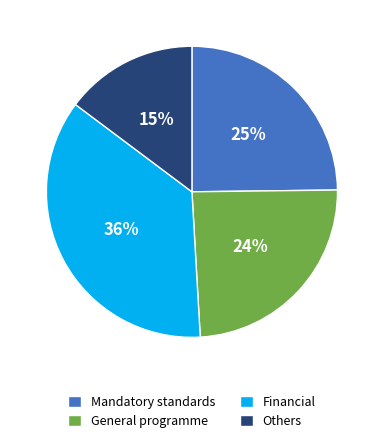

Is the sum of General programme and Mandatory standards greater than half?

No